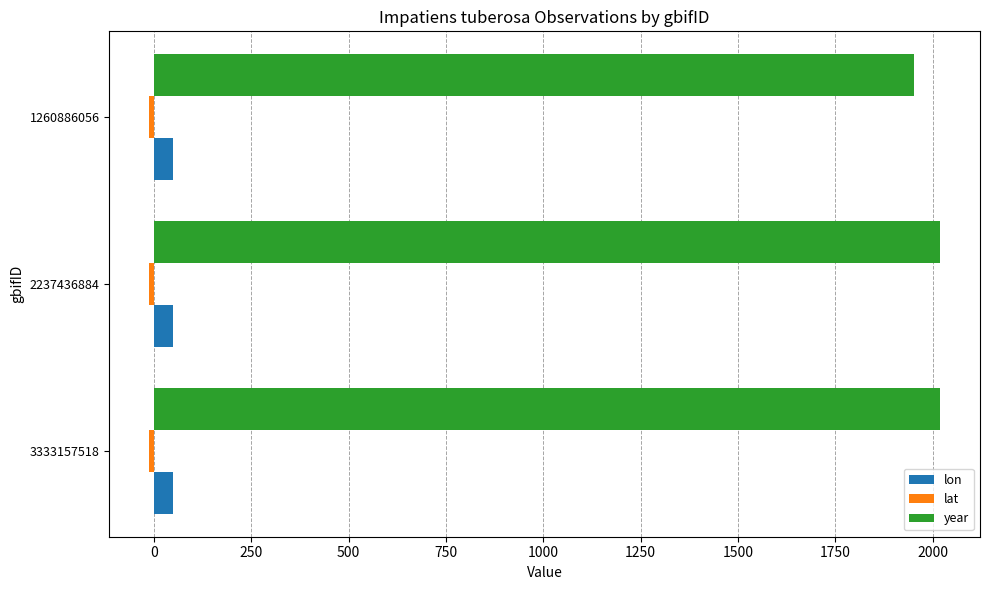

What is the greatest value displayed?

2020.0